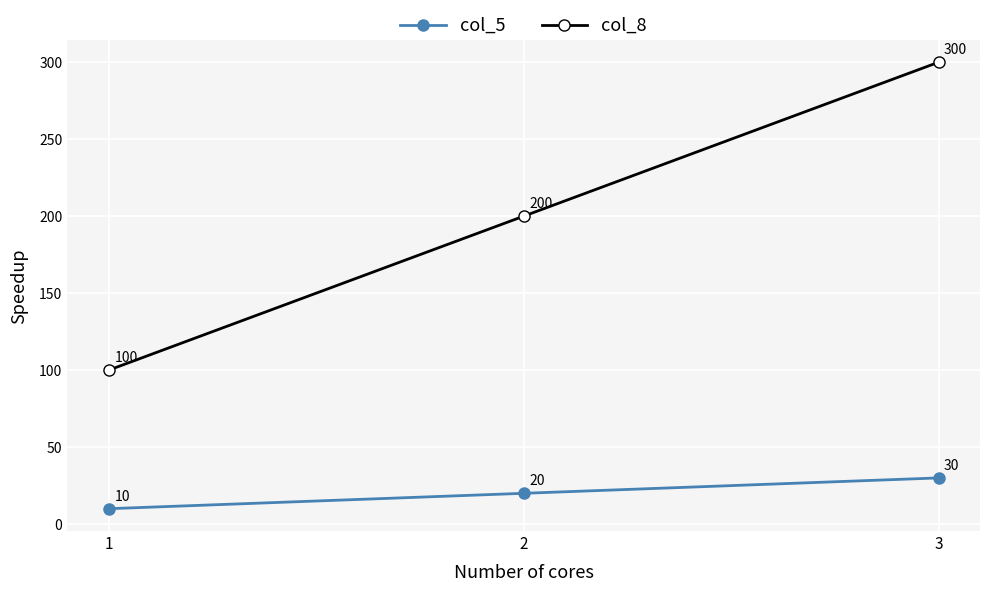

How many values in the col_8 series are below 200?

1